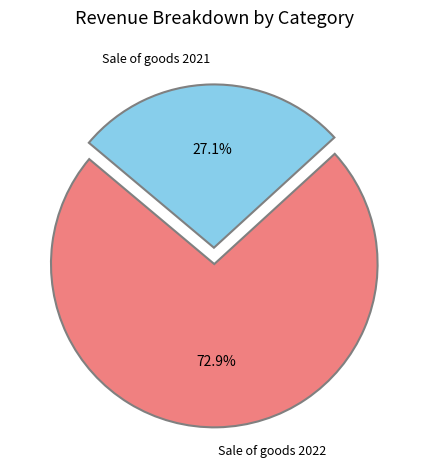

How many segments does this pie chart have?

2